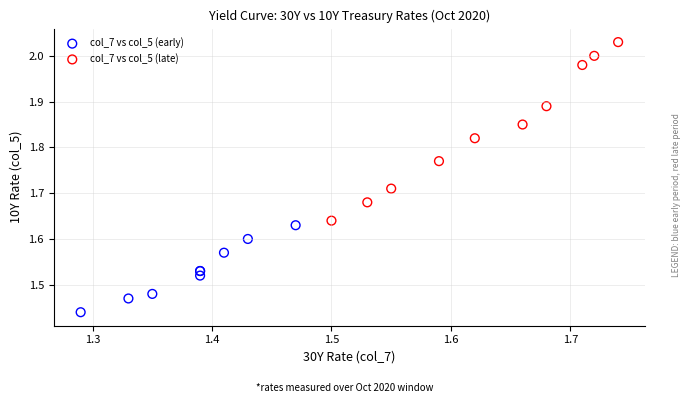

Which series has the widest spread of Y values?

col_7 vs col_5 (late)